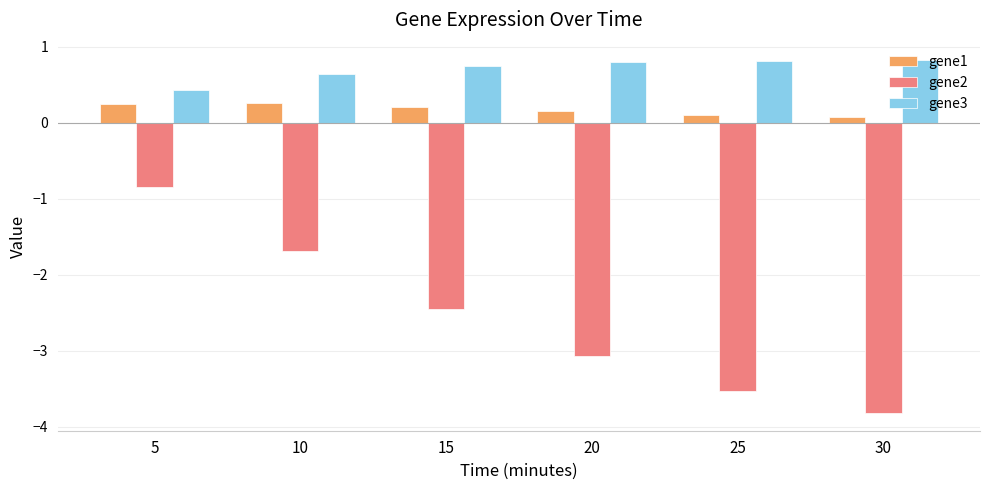

What is the maximum value shown in the chart?

0.8